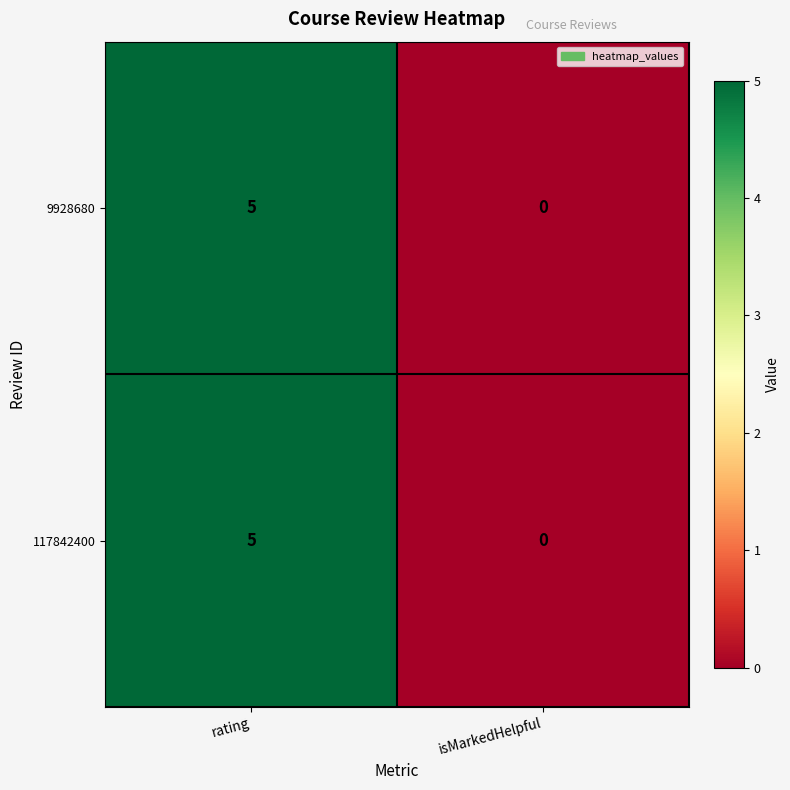

The value of 9928680 at rating is 5. True or false?

True